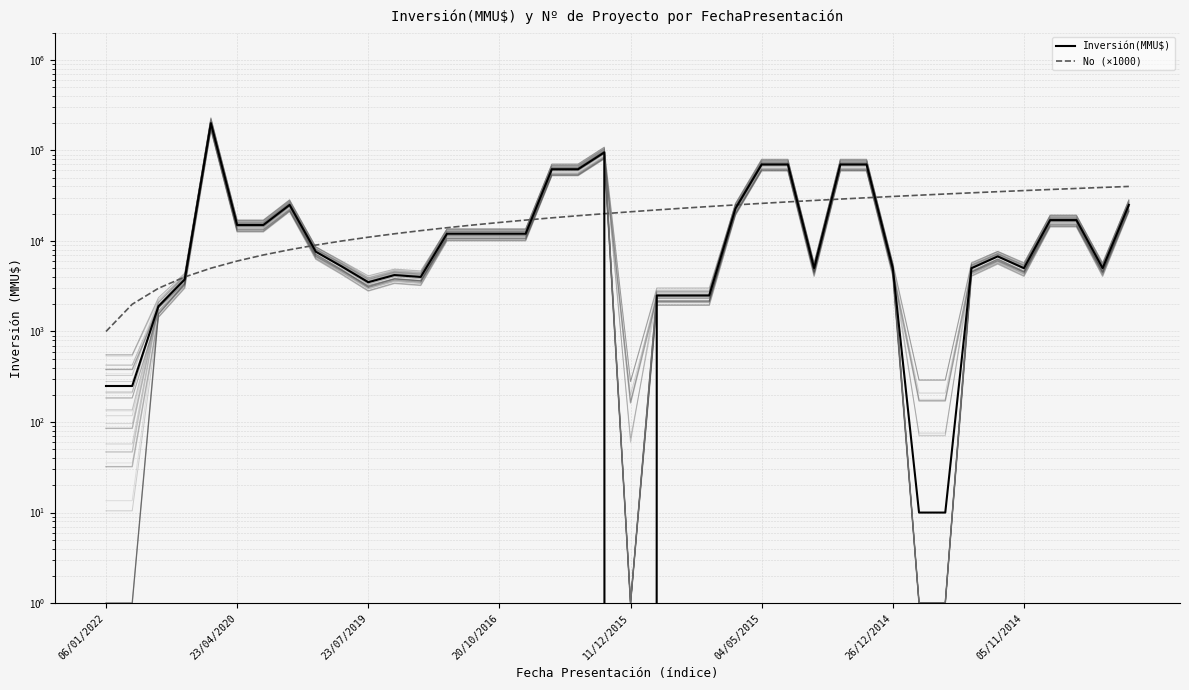

How many times do No (×1000) and Inversión(MMU$) cross each other?

8